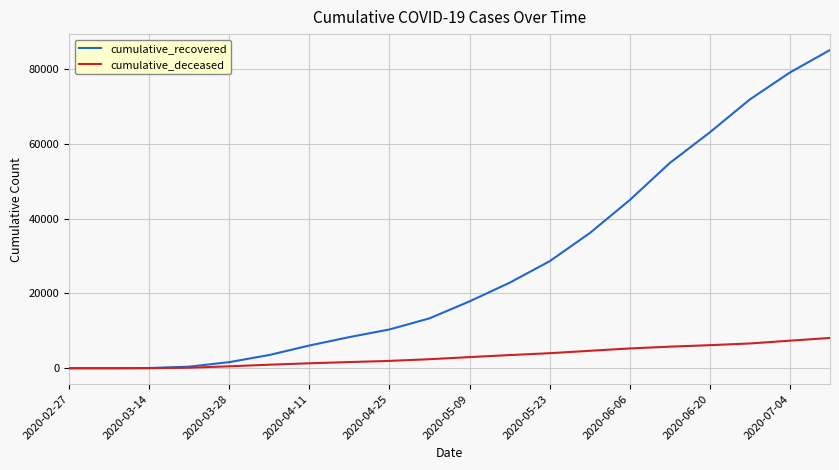

Rank the series by their maximum value, from lowest to highest.

cumulative_deceased, cumulative_recovered